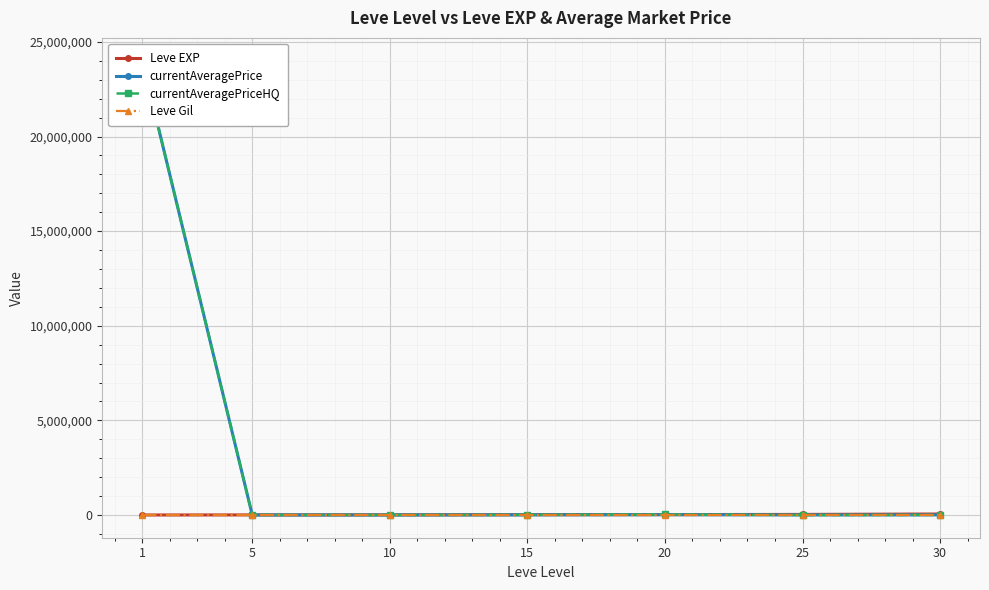

Which series ends up on top after the final intersection of Leve EXP and currentAveragePriceHQ?

Leve EXP